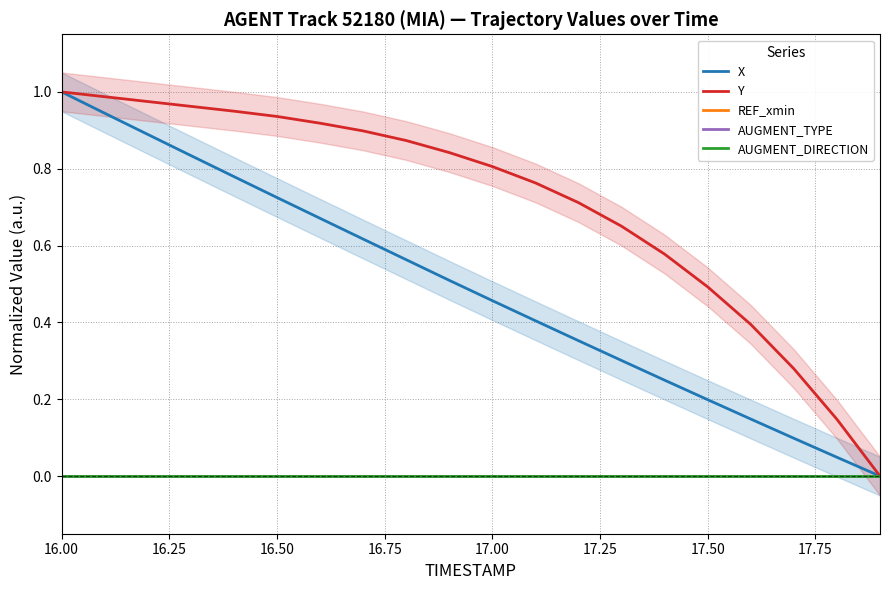

True or false: AUGMENT_TYPE and AUGMENT_DIRECTION intersect in this chart.

False